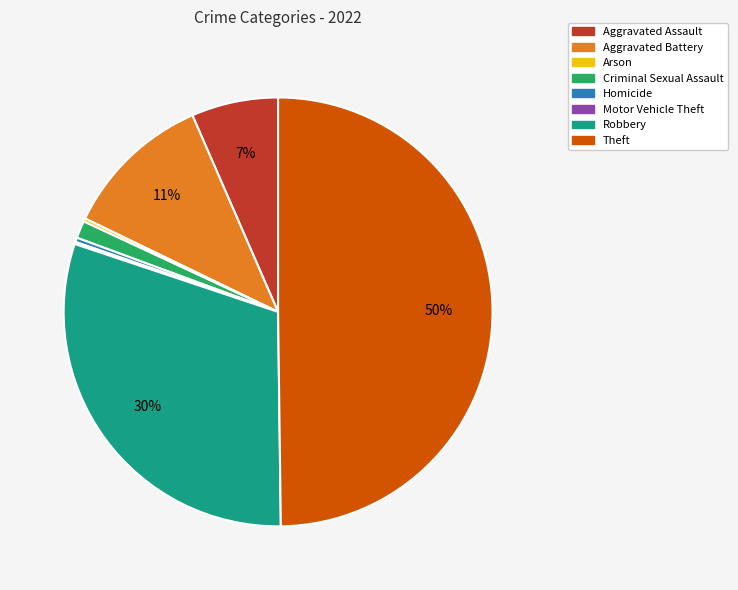

Does Aggravated Battery represent more than half of the total?

No